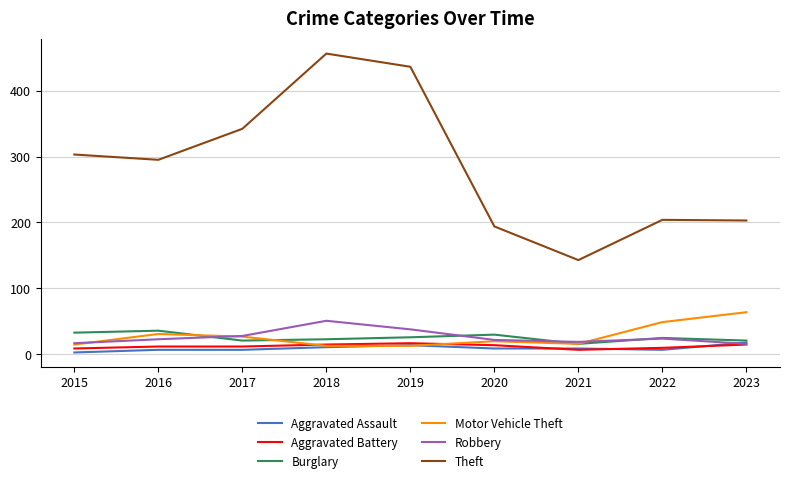

Which category has the highest value across all series?

2018